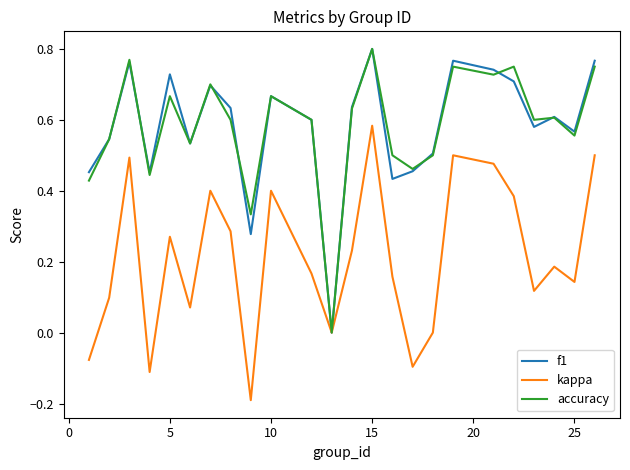

At which label does f1 reach its peak?

15